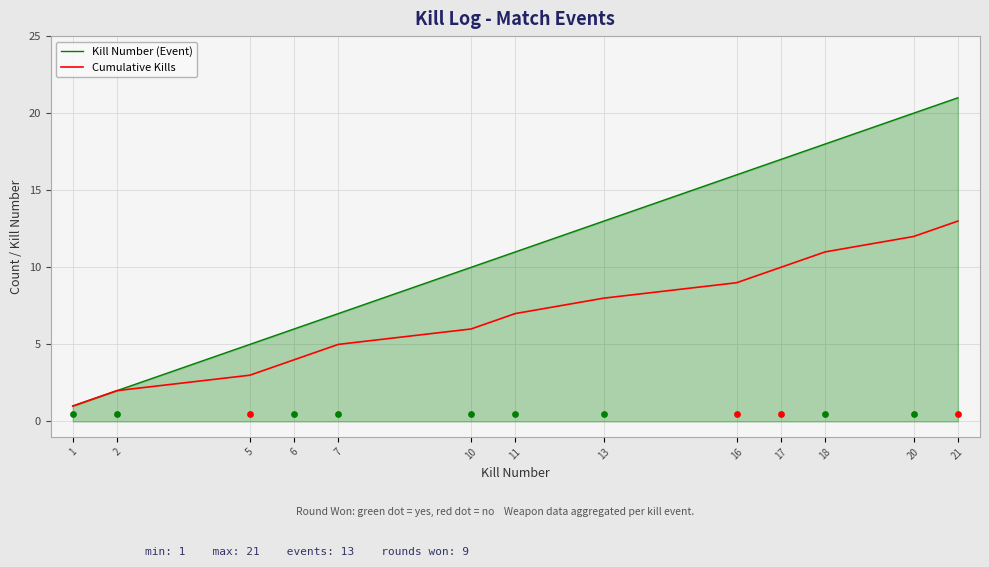

Which series contains the lowest Y value?

Kill Number (Event)